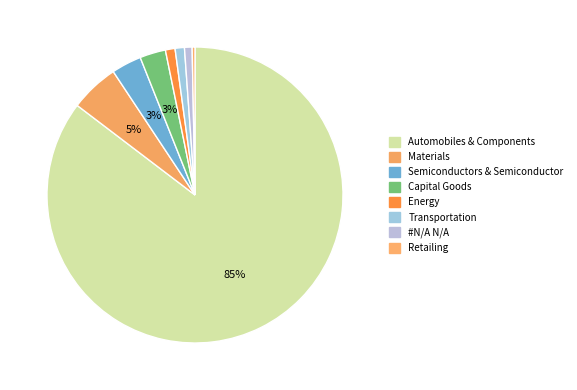

How many segments does this pie chart have?

8